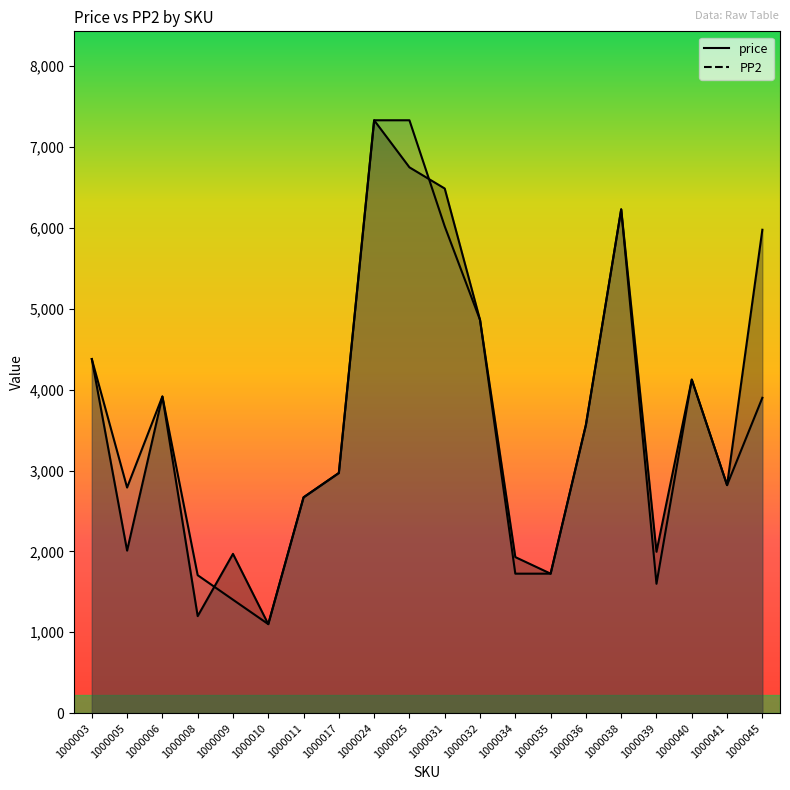

Which series has the largest total across all categories?

price